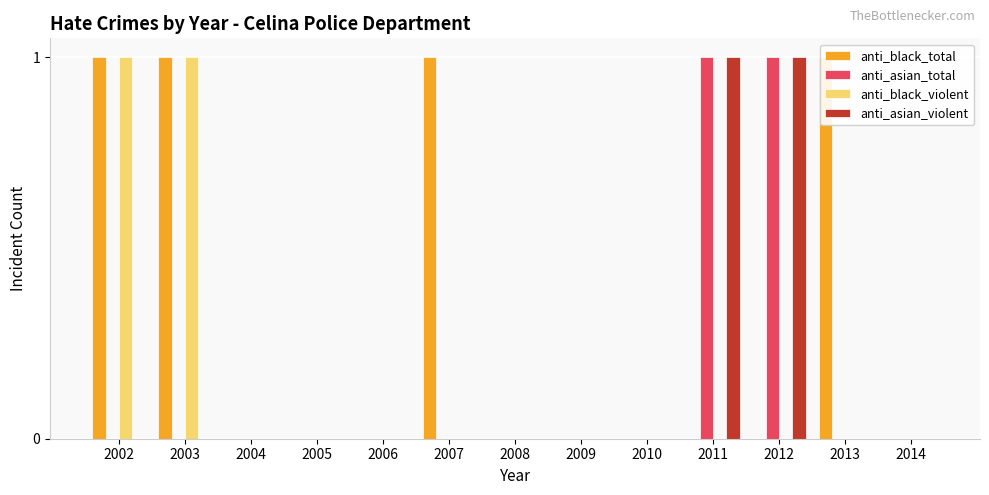

Which series has the widest spread of values?

anti_black_total